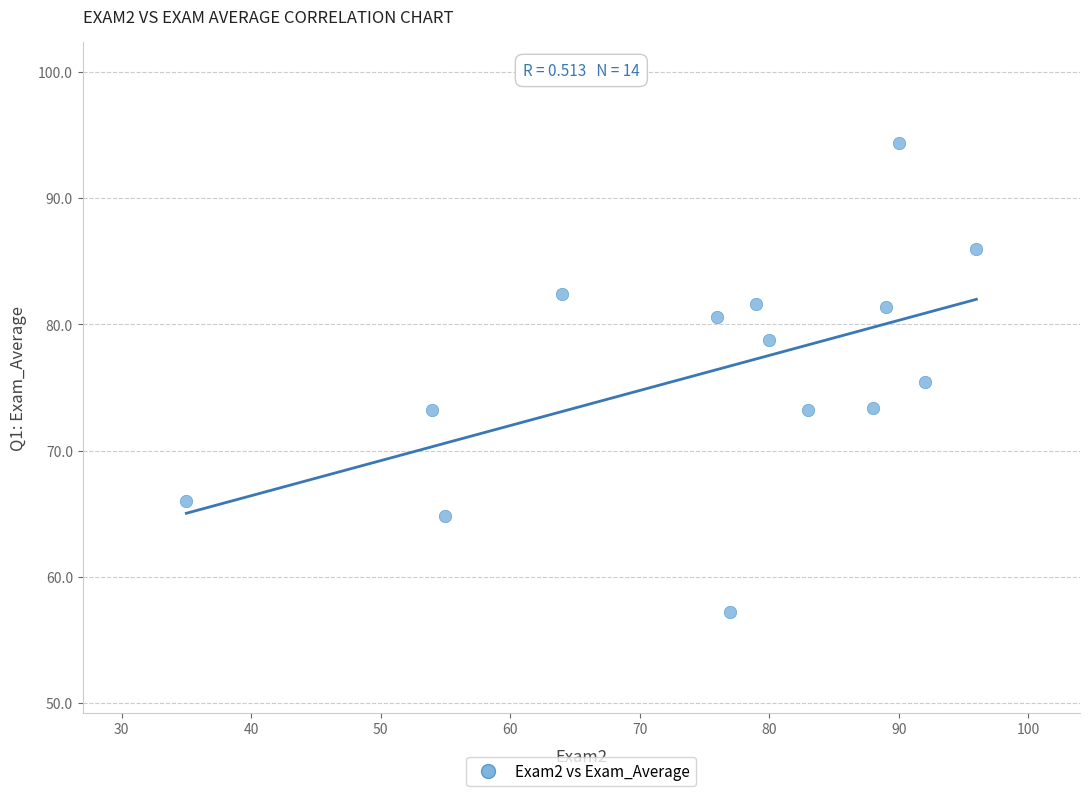

What is the range of X values (max minus min)?

61.0